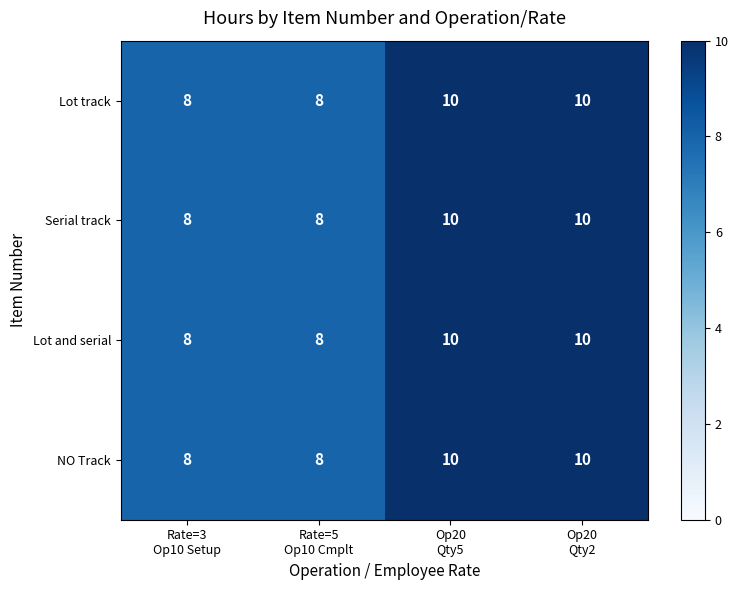

What is the sum of all Lot track values?

36